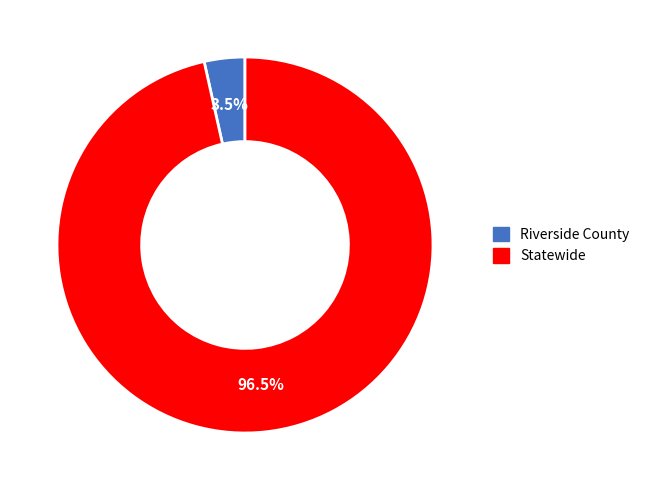

What is the largest slice in the pie chart?

Statewide